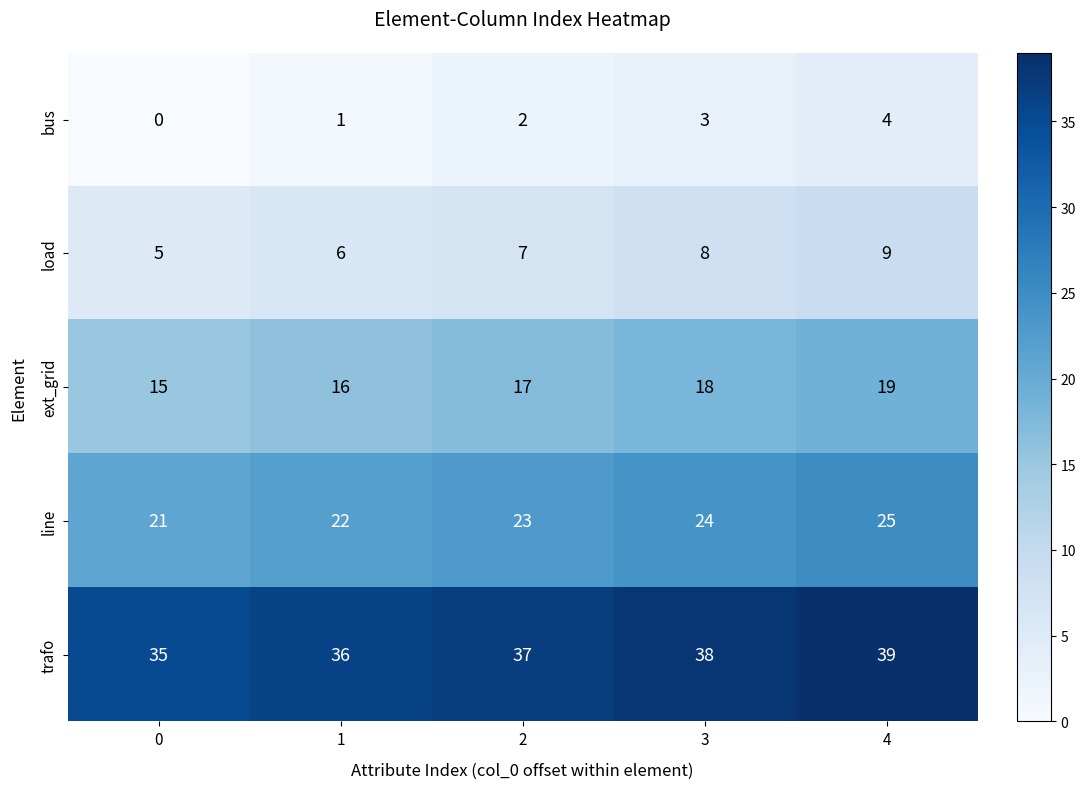

Reading left to right, what are all the values shown in this chart?

bus: 0=0	1=1	2=2	3=3	4=4
load: 0=5	1=6	2=7	3=8	4=9
ext_grid: 0=15	1=16	2=17	3=18	4=19
line: 0=21	1=22	2=23	3=24	4=25
trafo: 0=35	1=36	2=37	3=38	4=39